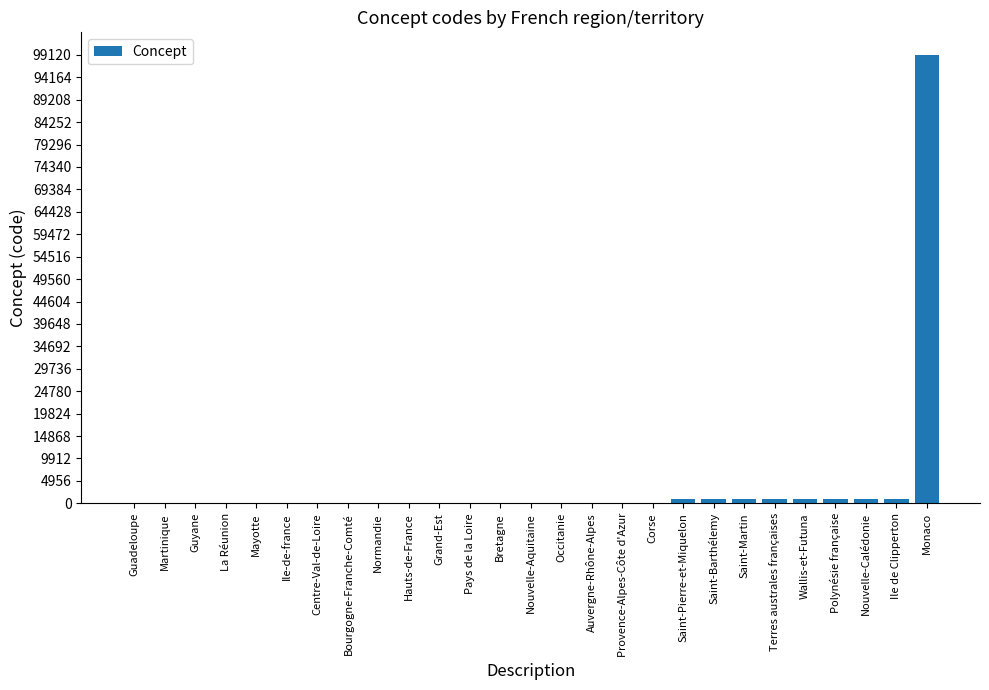

Approximately how many times larger is the value at Bretagne compared to Auvergne-Rhône-Alpes?

0.6